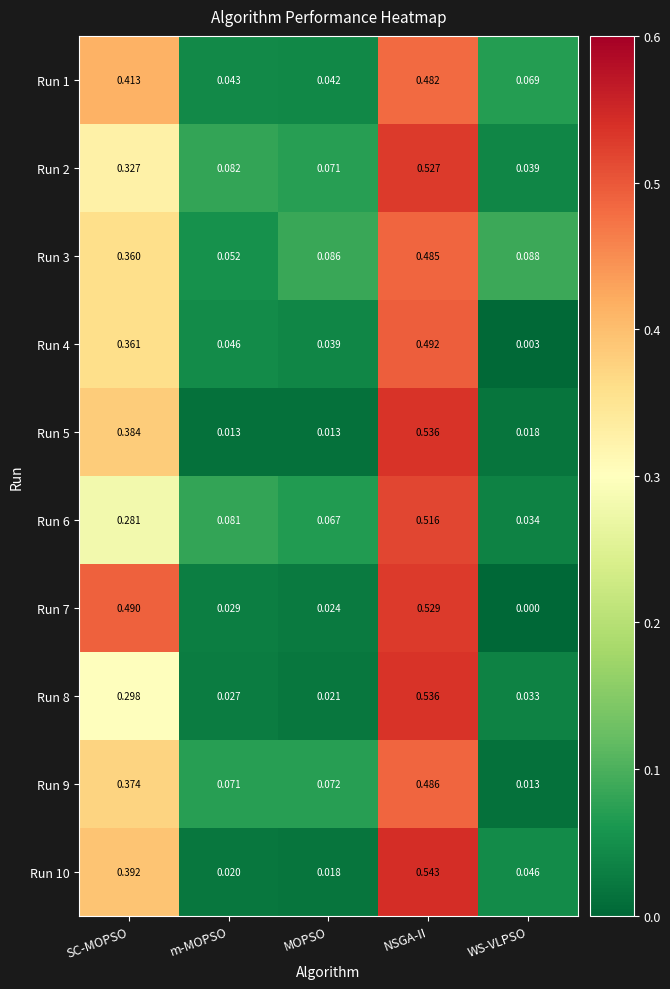

What is the difference between the Run 2 values at SC-MOPSO and NSGA-II?

0.2